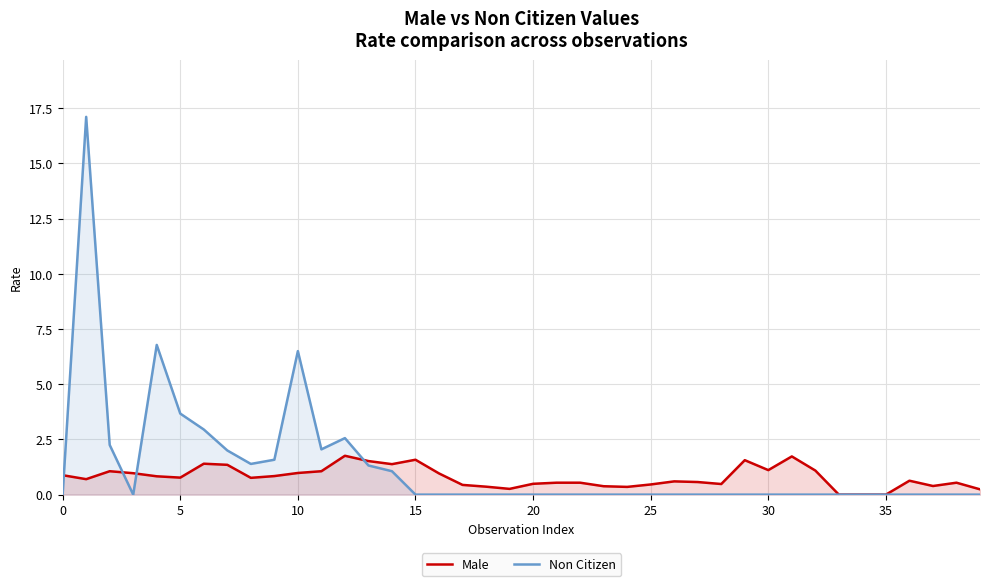

What are all the series names shown in the legend?

Male, Non Citizen